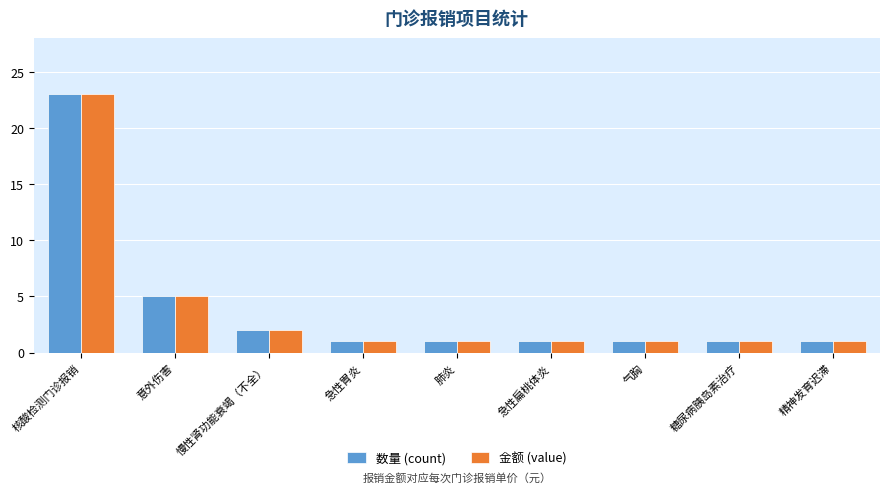

What is the difference between the second highest and second lowest values in the 金额 (value) series?

4